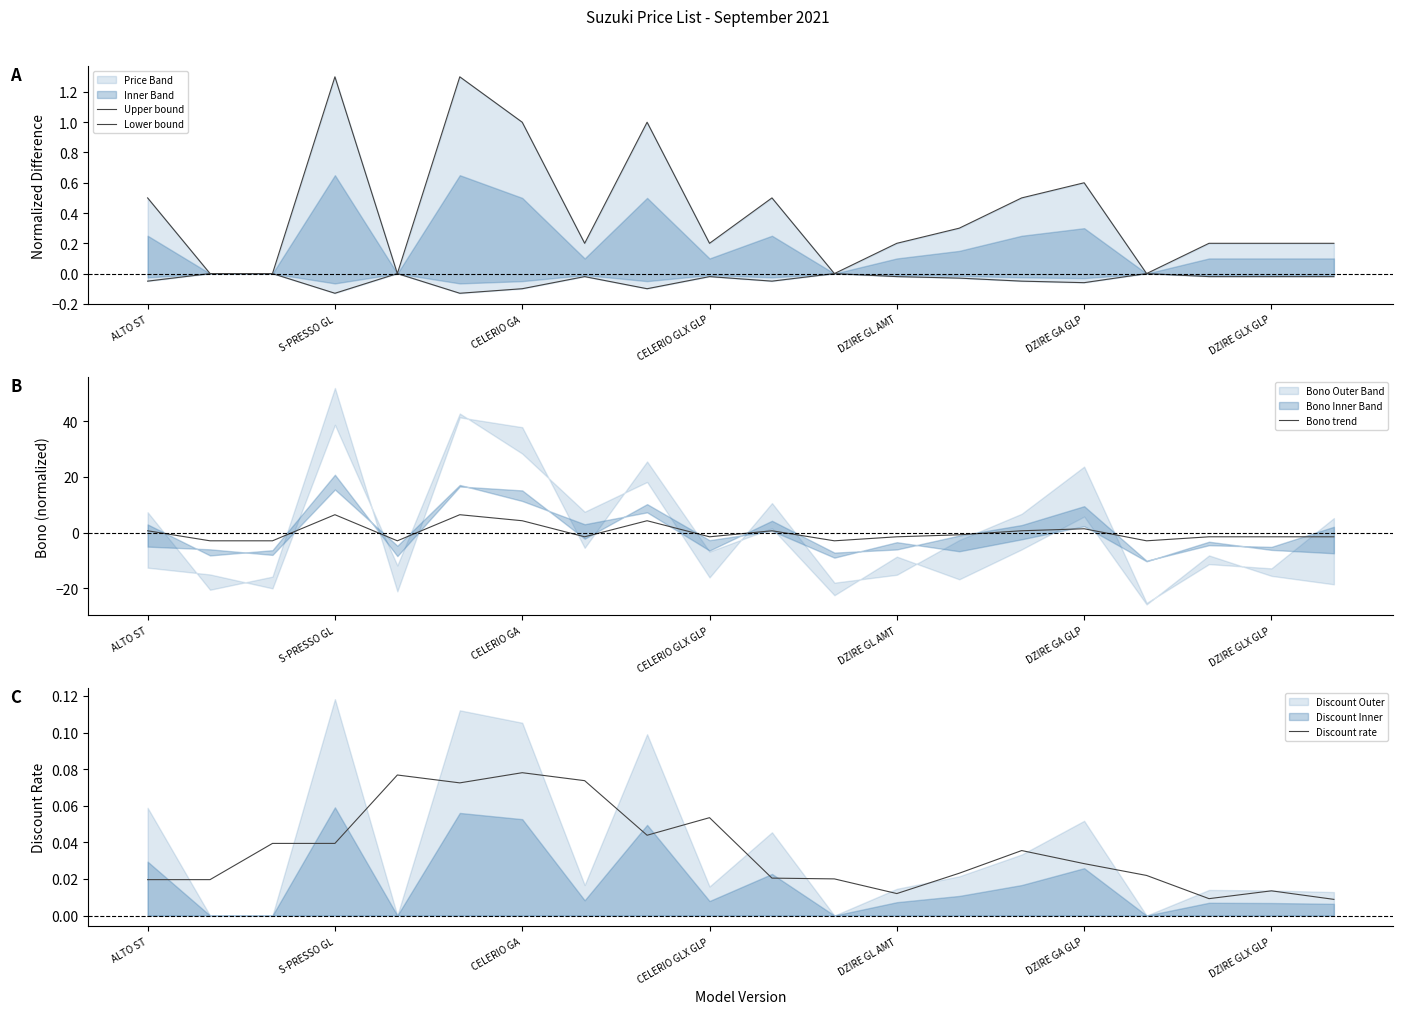

Reading right to left, extract all data points from this chart.

Upper bound: 0.2	0.2	0.2	0.0	0.6	0.5	0.3	0.2	0.0	0.5	0.2	1.0	0.2	1.0	1.3	0.0	1.3	0.0	0.0	0.5
Lower bound: -0.0	-0.0	-0.0	0.0	-0.1	-0.1	-0.0	-0.0	0.0	-0.1	-0.0	-0.1	-0.0	-0.1	-0.1	0.0	-0.1	0.0	0.0	-0.1
Bono trend: -1.5	-1.5	-1.5	-3.0	1.4	0.6	-0.8	-1.5	-3.0	0.6	-1.5	4.2	-1.5	4.2	6.4	-3.0	6.4	-3.0	-3.0	0.6
Discount rate: 0.0	0.0	0.0	0.0	0.0	0.0	0.0	0.0	0.0	0.0	0.1	0.0	0.1	0.1	0.1	0.1	0.0	0.0	0.0	0.0